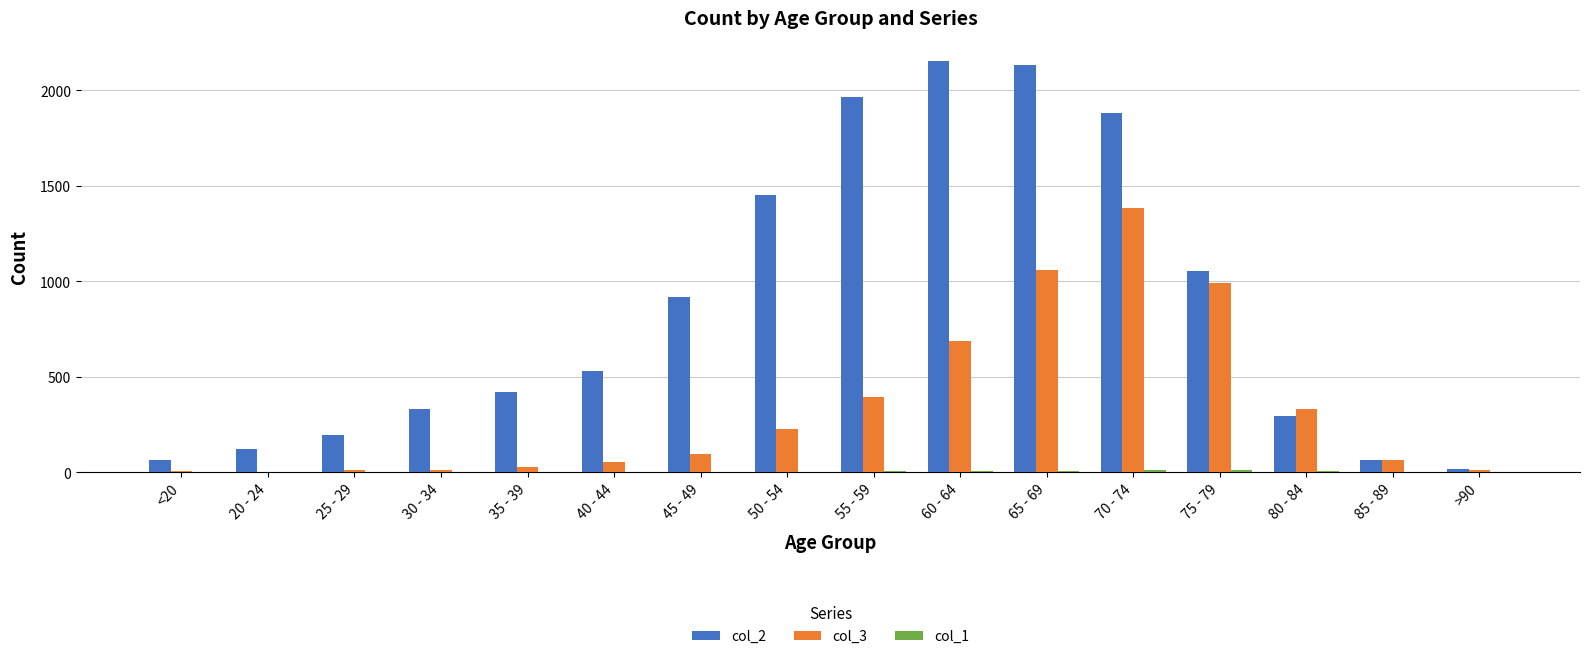

Which series has the largest range (max minus min)?

col_2